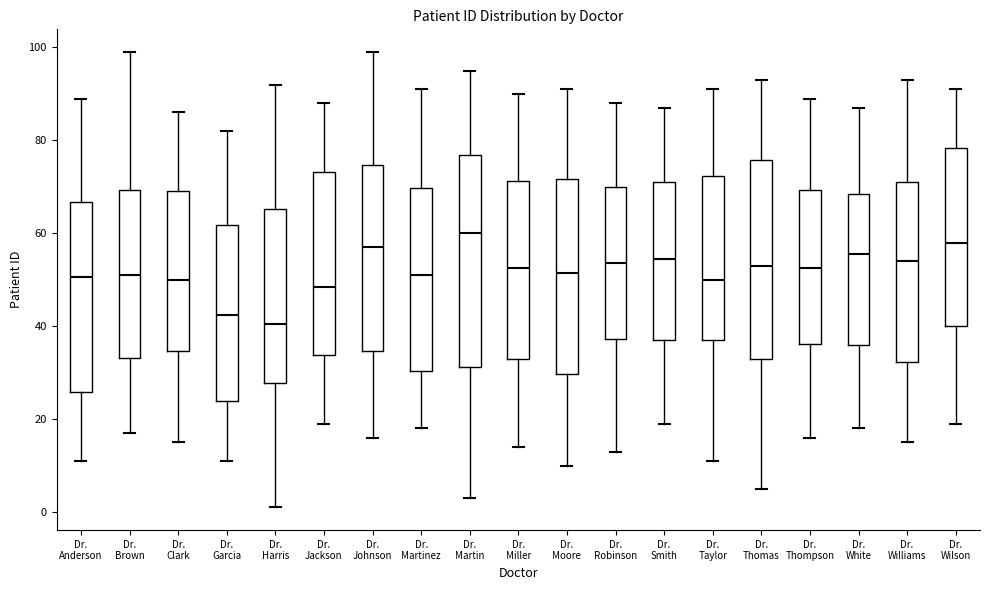

Where does the median line of the box for Dr. Smith sit on the y-axis? The values are not printed on the chart, so give them approximately, as read against the axis.

54